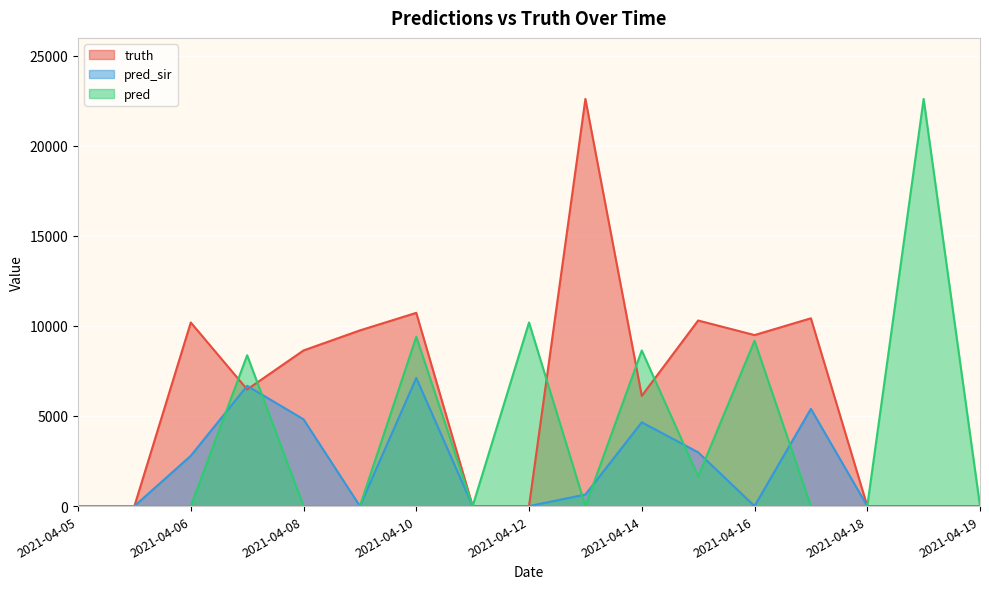

What is the difference between the truth values at 2021-04-10 and 2021-04-08?

2087